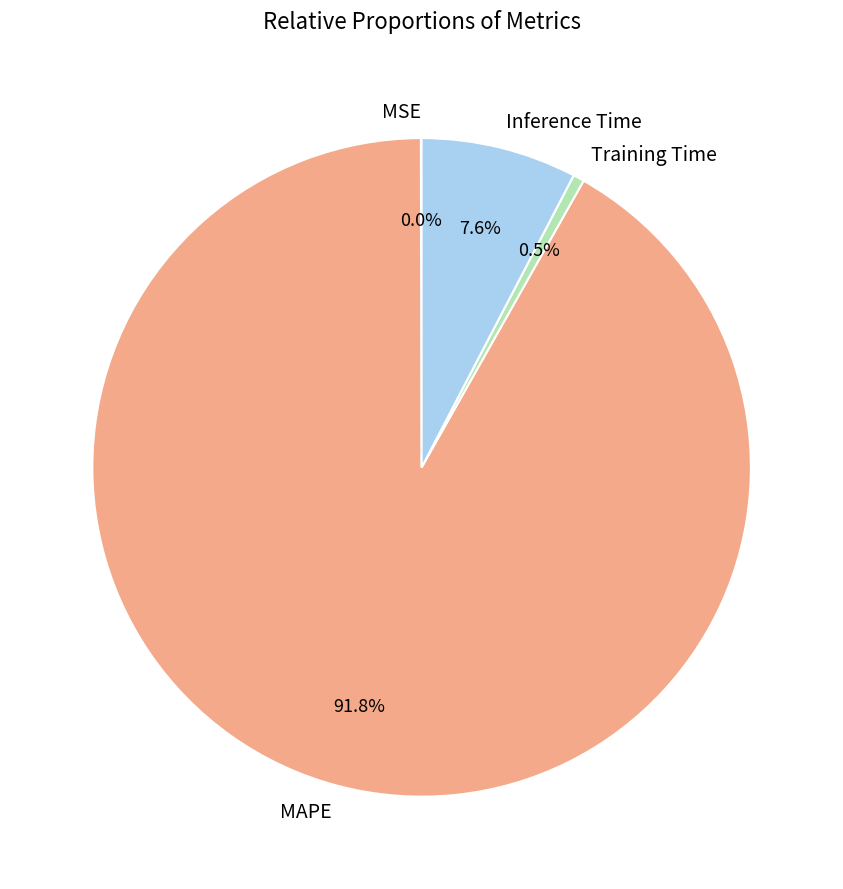

Which slice is the largest?

MAPE